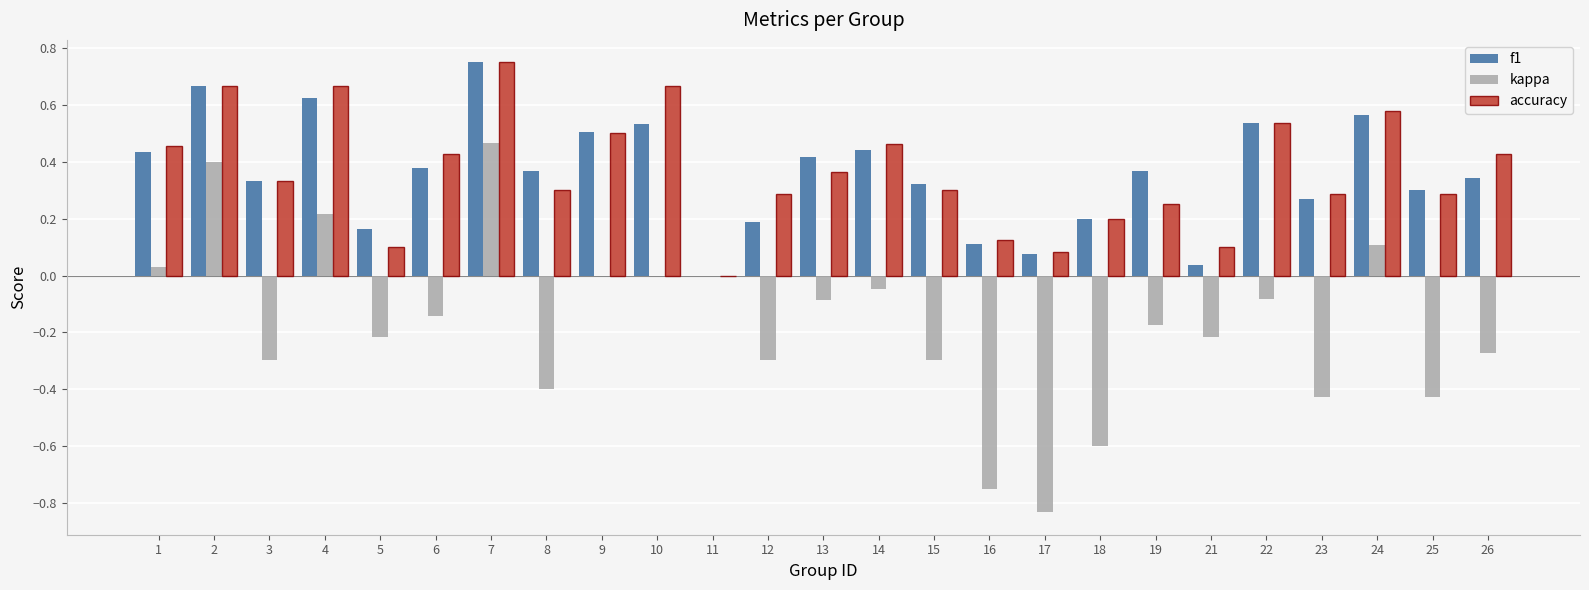

Is the value of f1 at 14 greater than the value of kappa at 13?

Yes